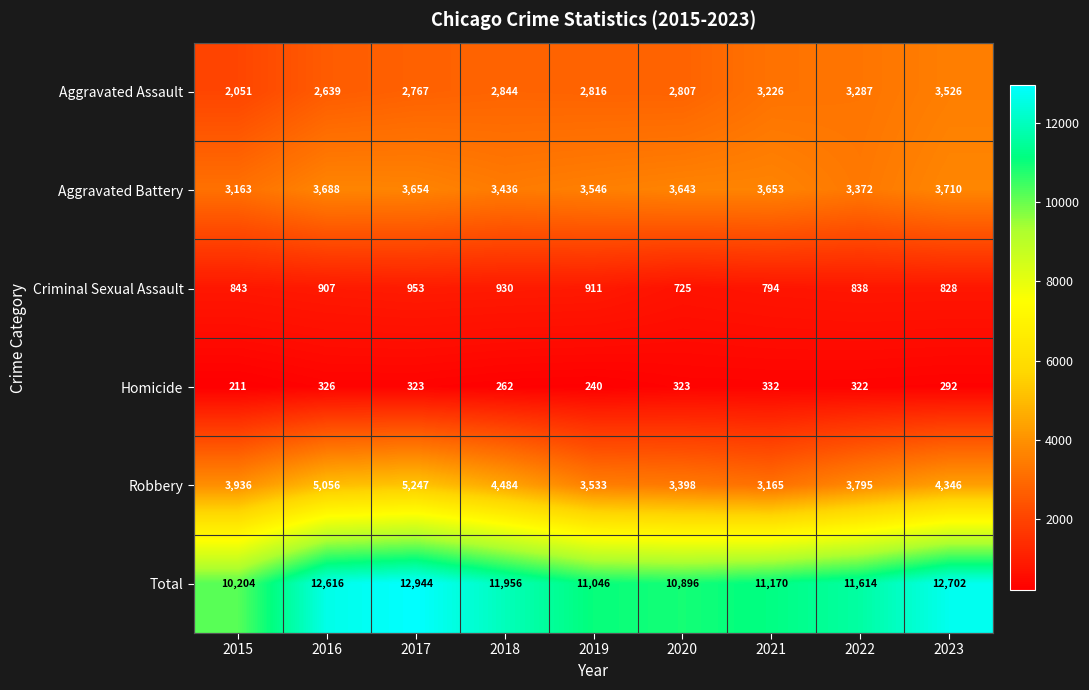

Is it true that Criminal Sexual Assault equals 235 at 2017?

False